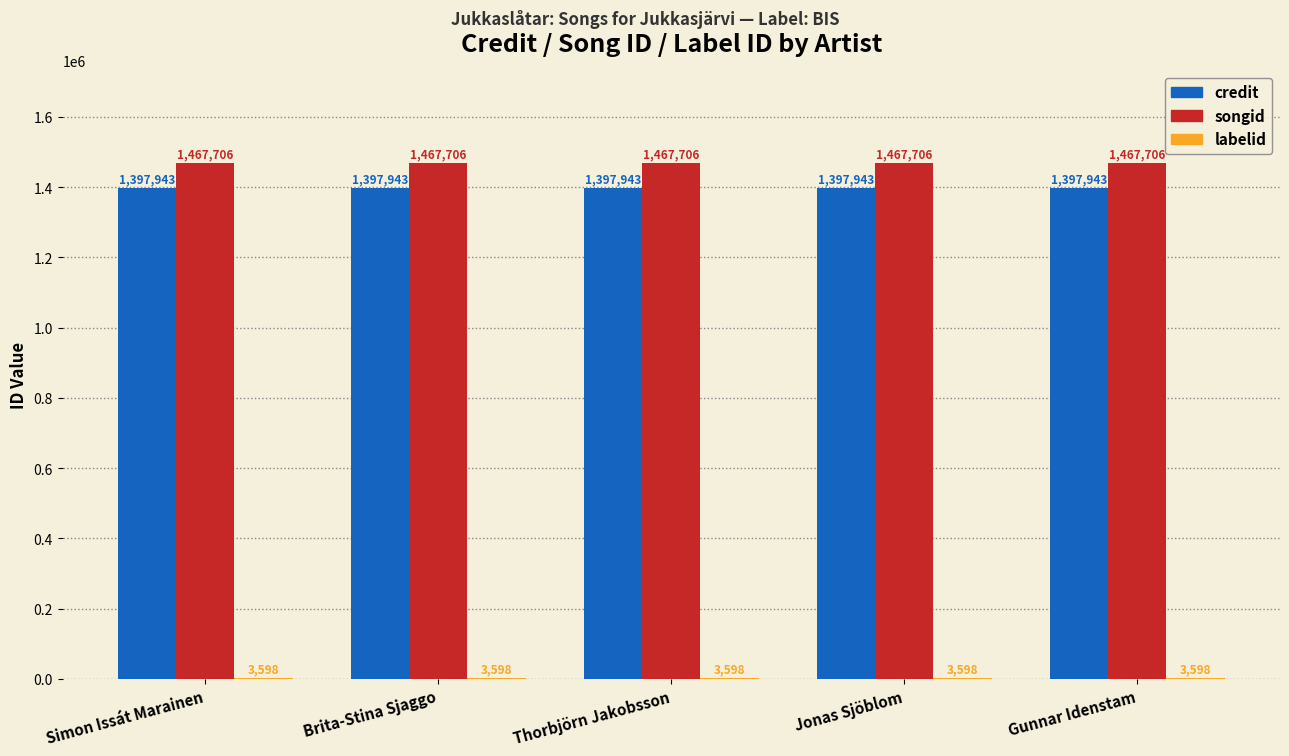

The value of songid at Gunnar Idenstam is 1467706. True or false?

True